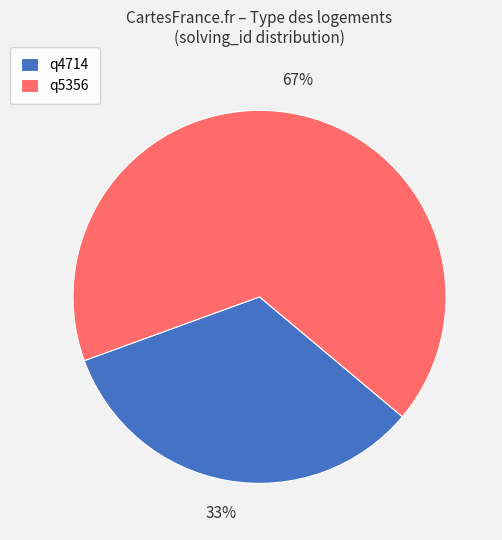

To the nearest percent, what portion does q4714 represent?

33%